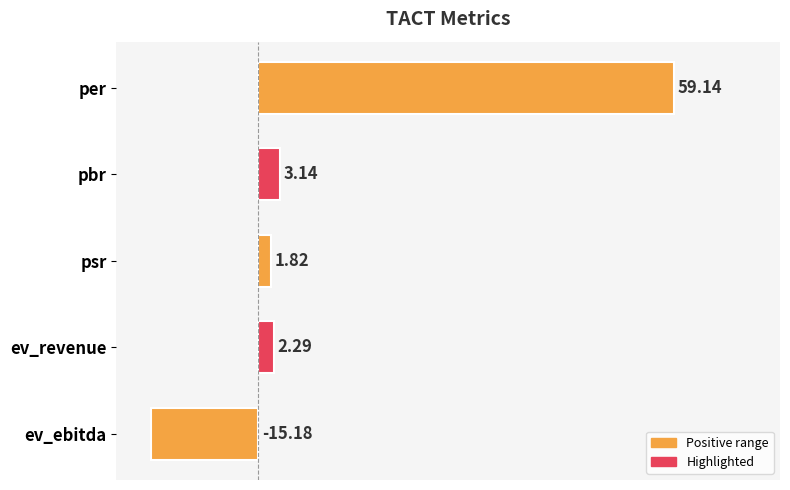

What is the difference between the maximum and minimum values?

74.3